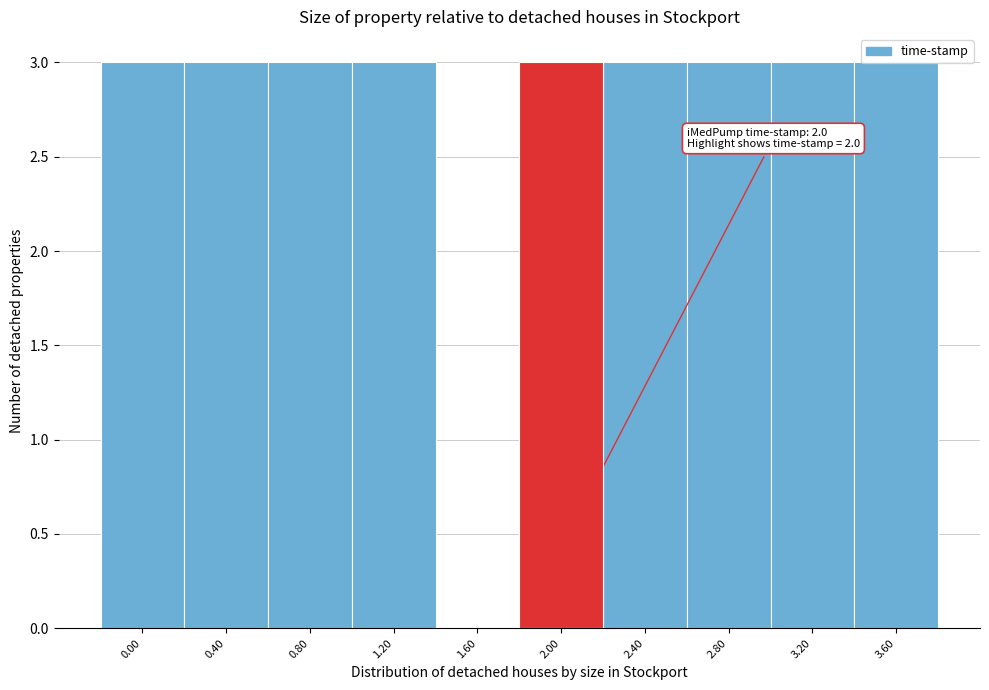

True or false: the data shows 3 at 2.80.

True